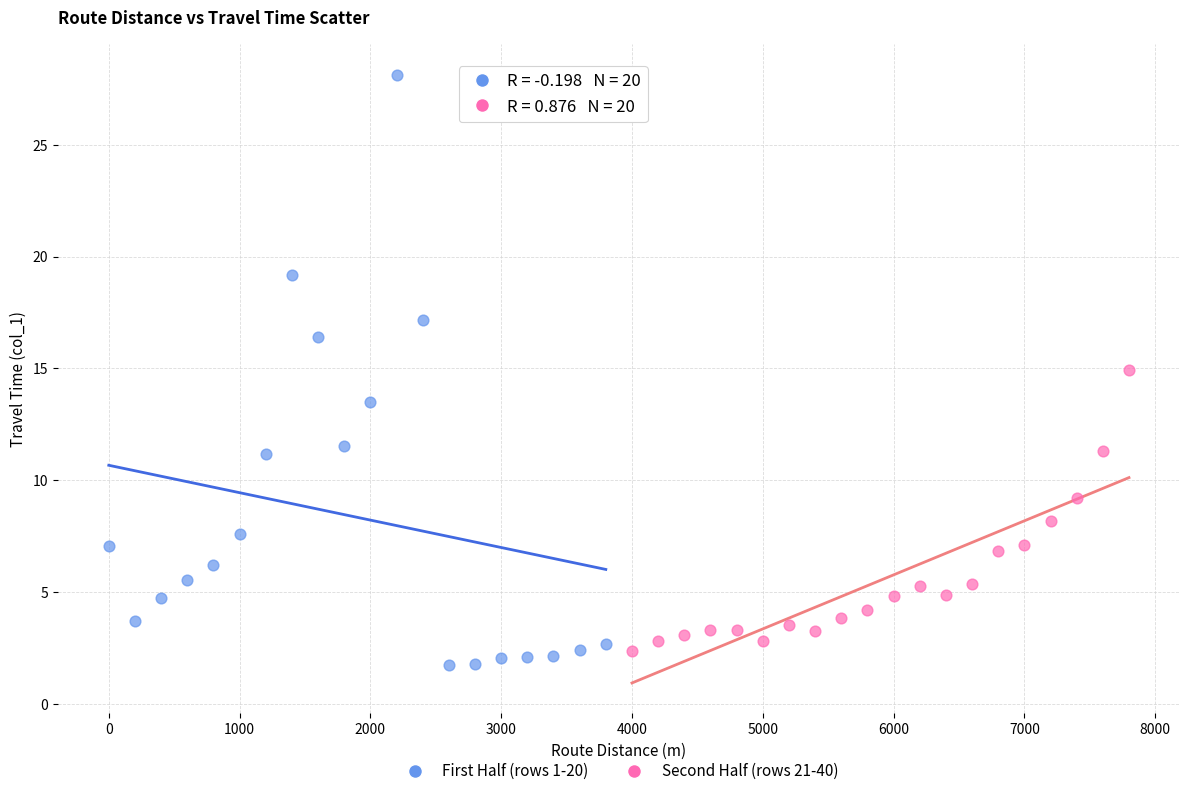

What are all the series names shown in the legend?

First Half (rows 1-20), Second Half (rows 21-40)